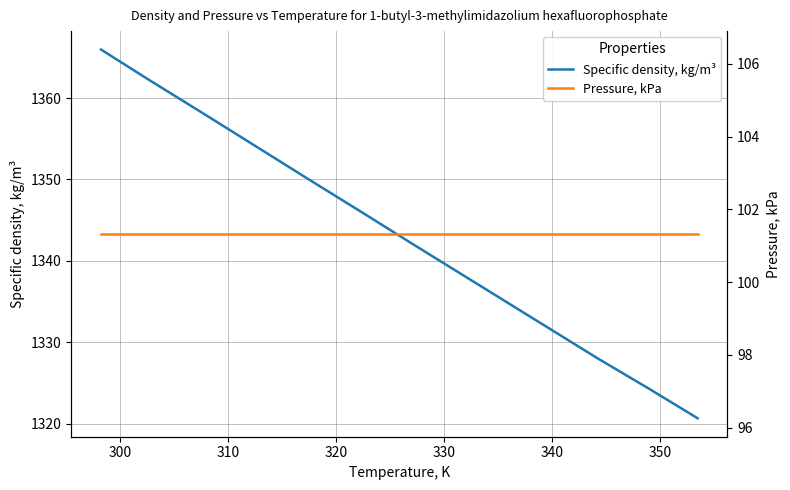

What is the difference between the second highest and minimum values in the Specific density, kg/m³ series?

41.4